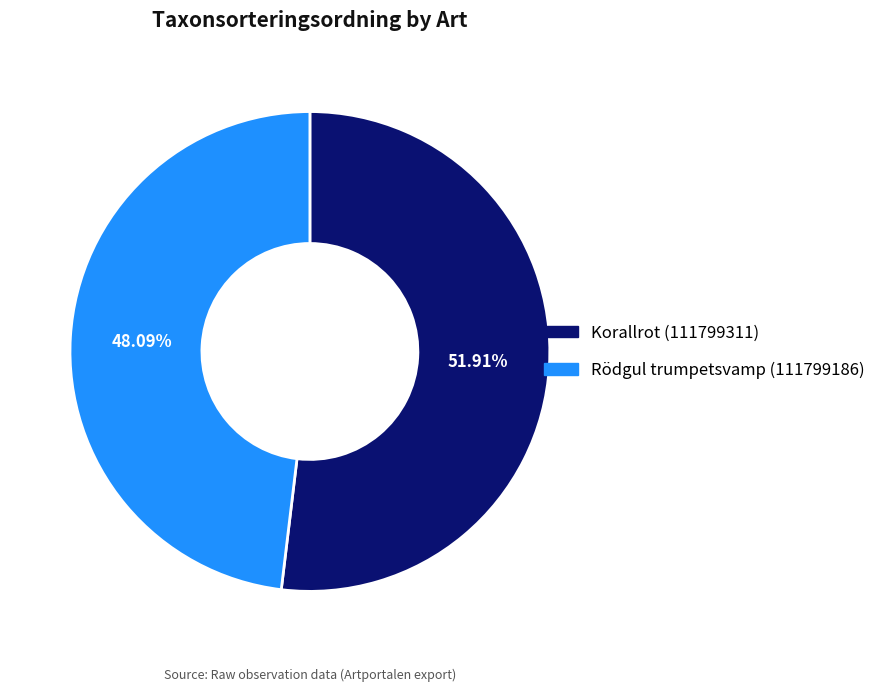

The Rödgul trumpetsvamp (111799186) slice represents 48% of the pie. True or false?

True